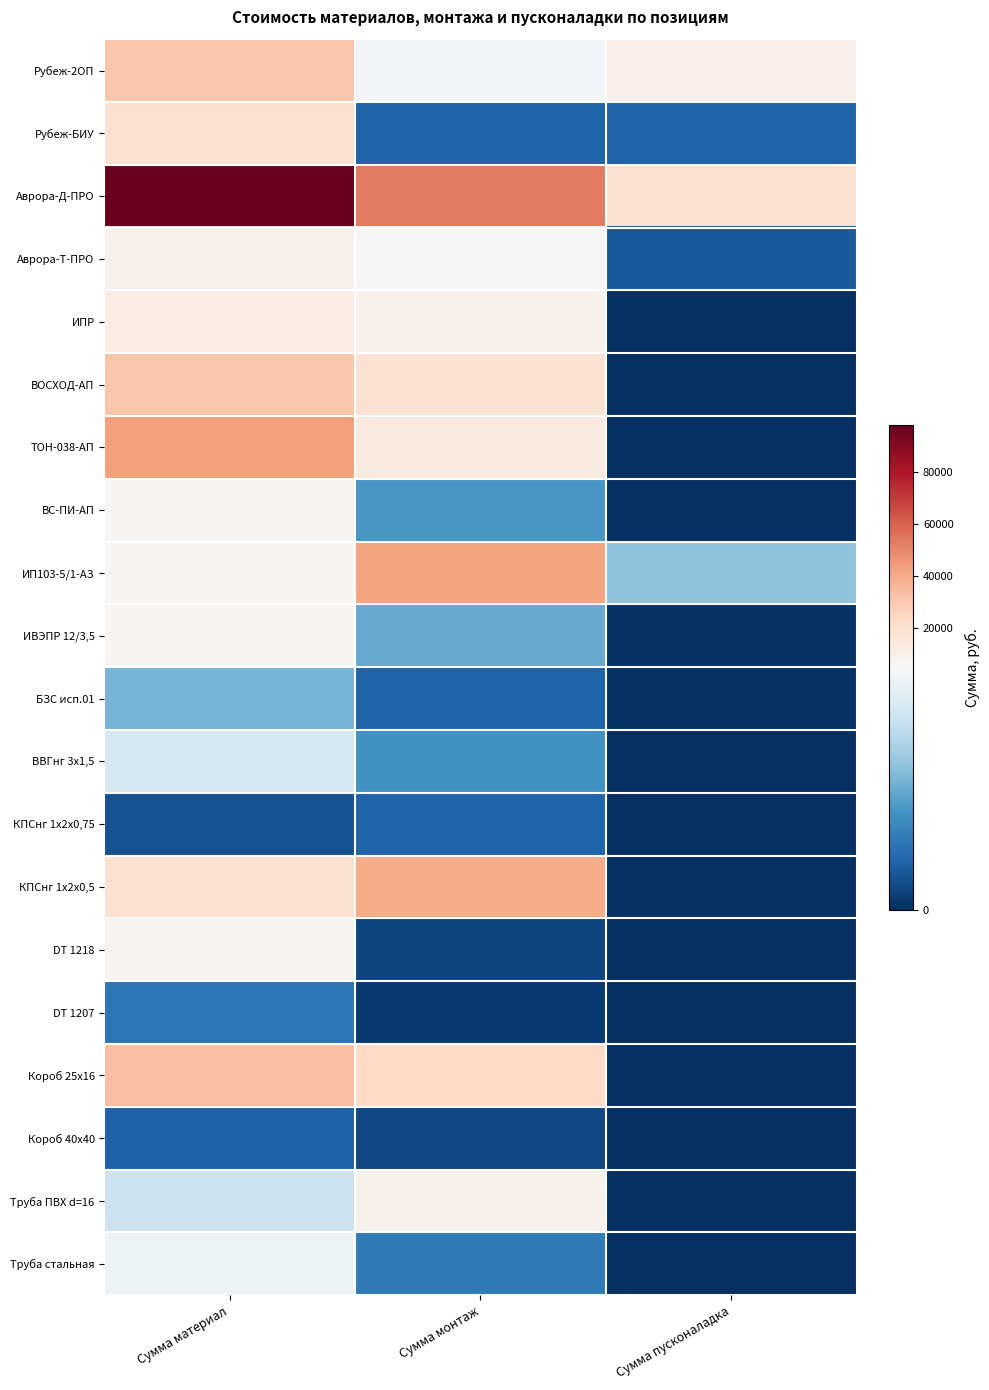

Between Сумма пусконаладка and Сумма монтаж, which is larger?

Сумма пусконаладка